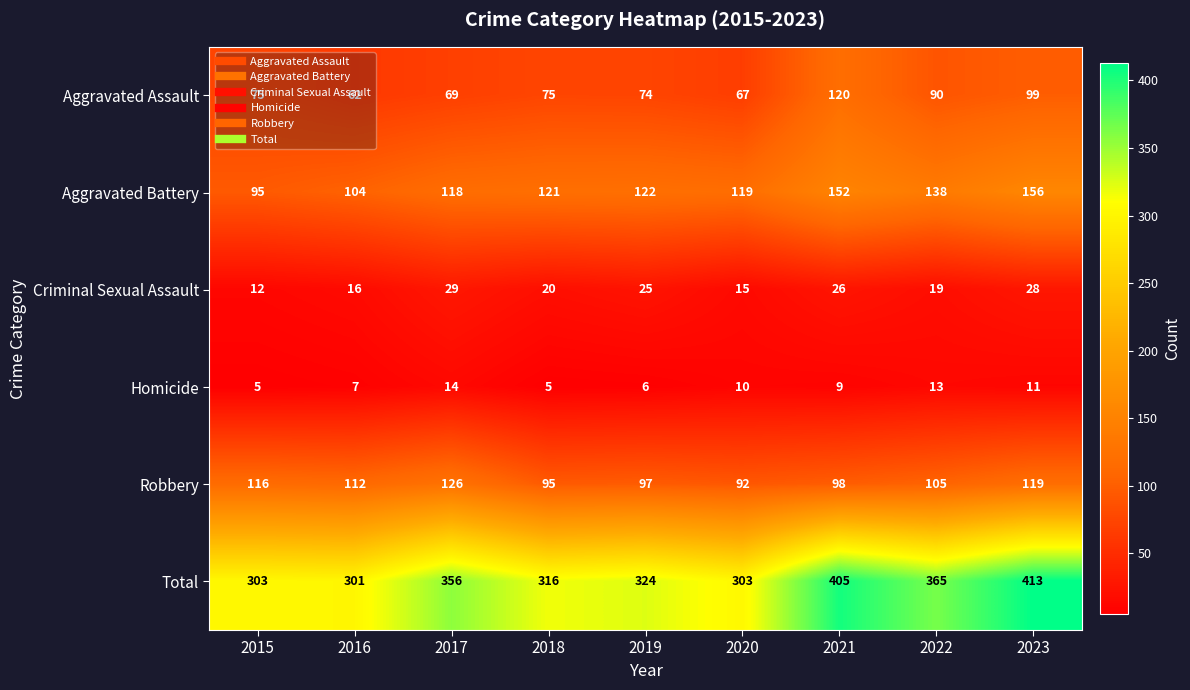

What is the sum of the Total values at 2018 and 2019?

640